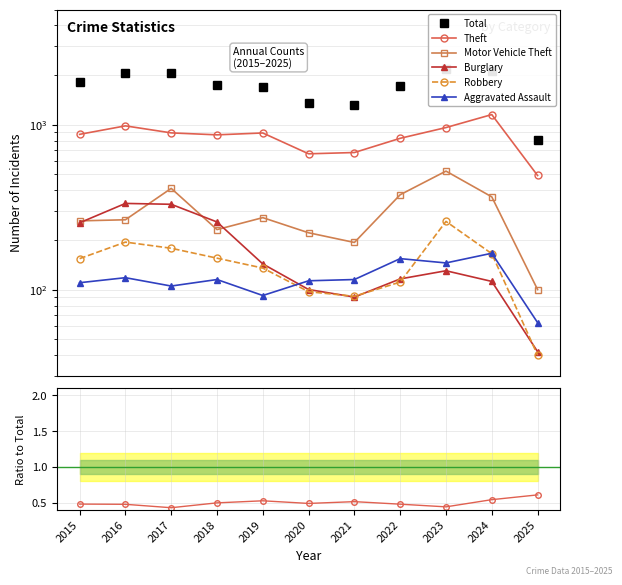

At 2024, list the series in order from smallest to largest.

Burglary, Robbery, Aggravated Assault, Motor Vehicle Theft, Theft, Total